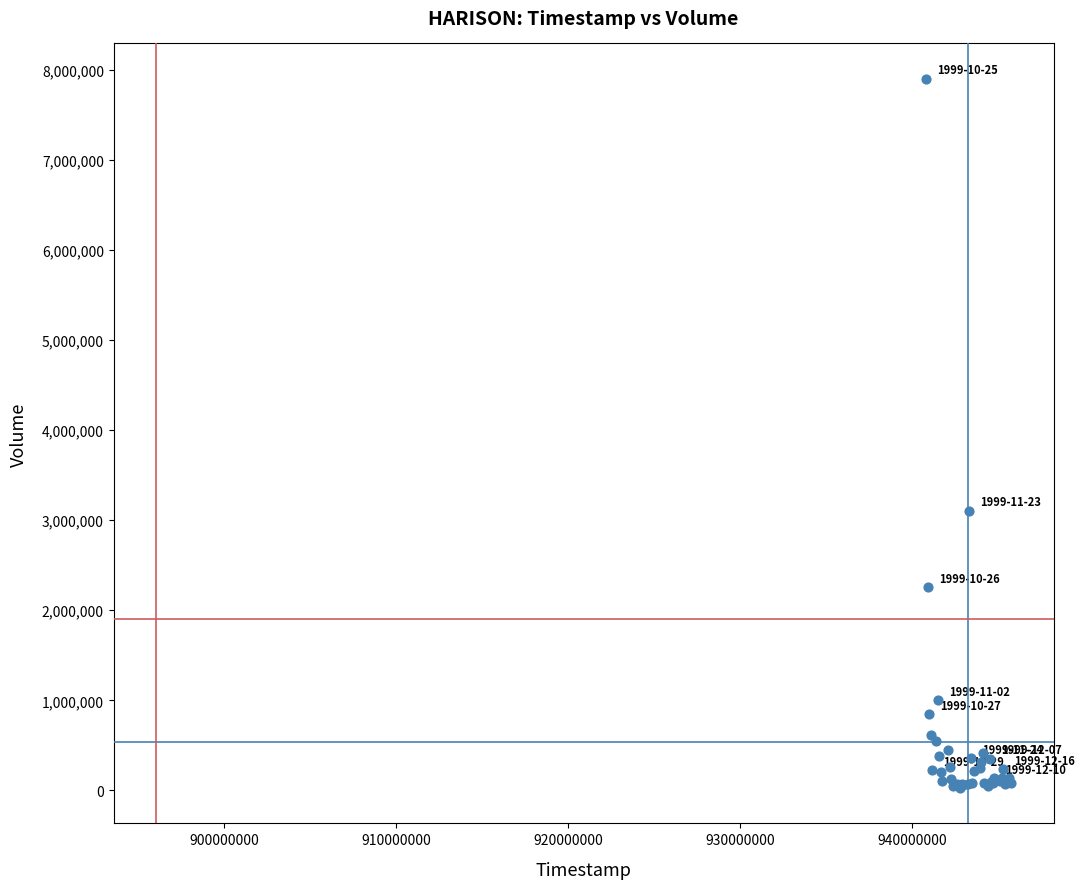

What Y value in the scatter plot is closest to 3963000?

3105000